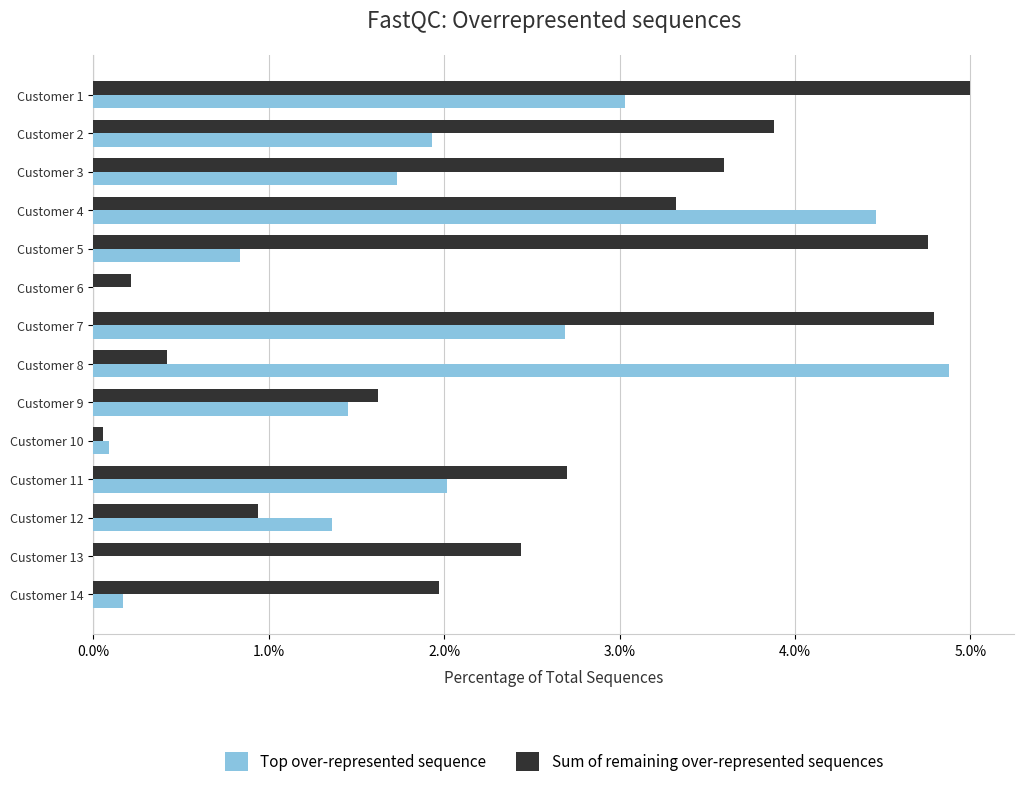

Count the number of categories in the chart.

14